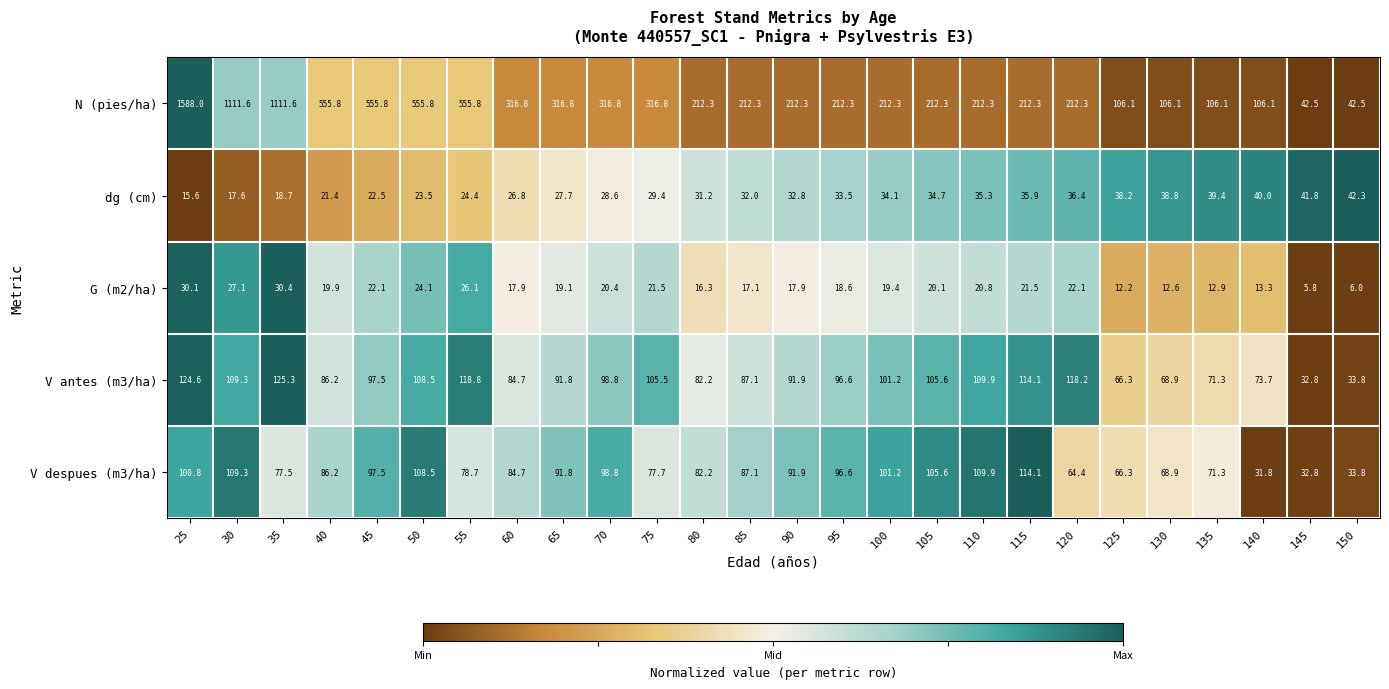

What is the average value of the dg (cm) series?

30.9